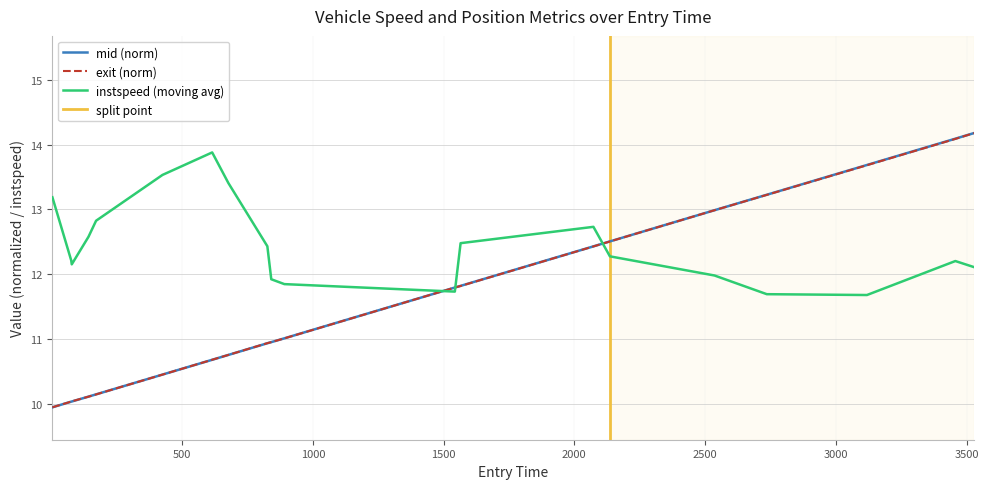

What is the maximum value for mid (norm)?

14.2